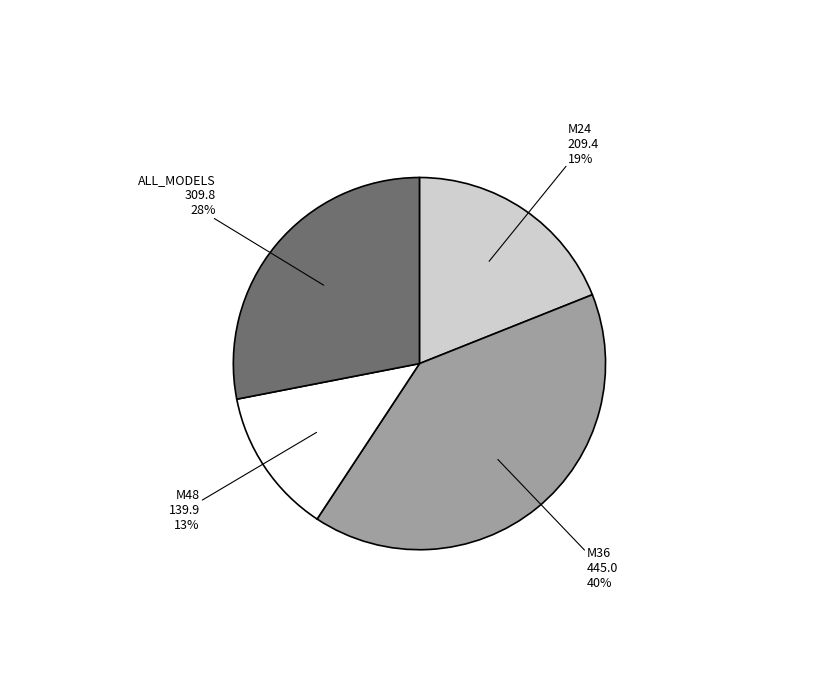

To the nearest percent, what portion does M36 represent?

40%